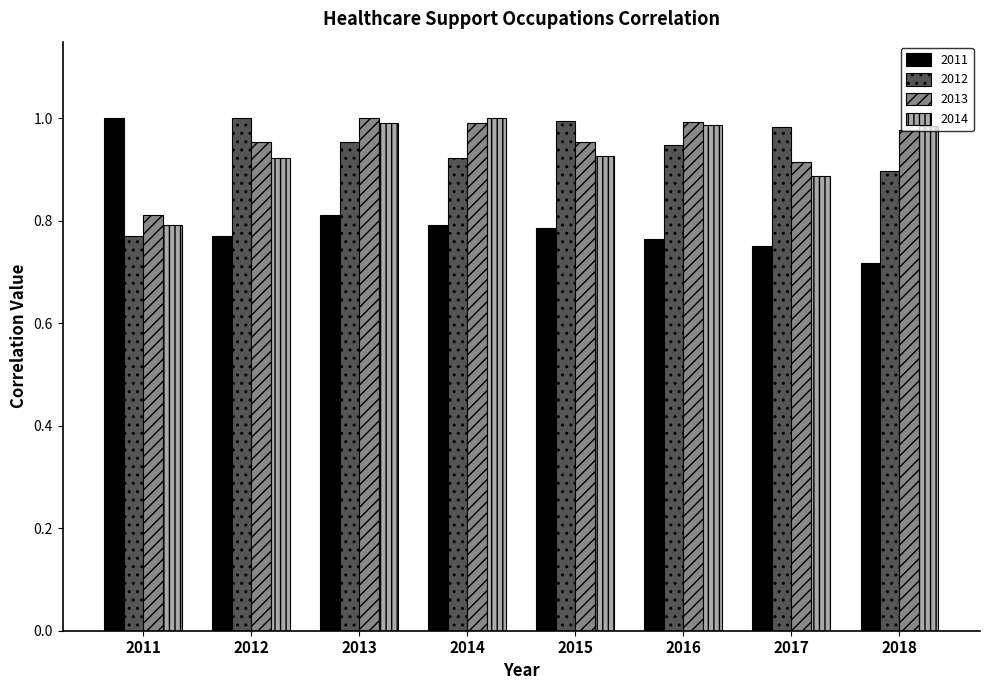

What is the total value across all series at 2013?

3.8